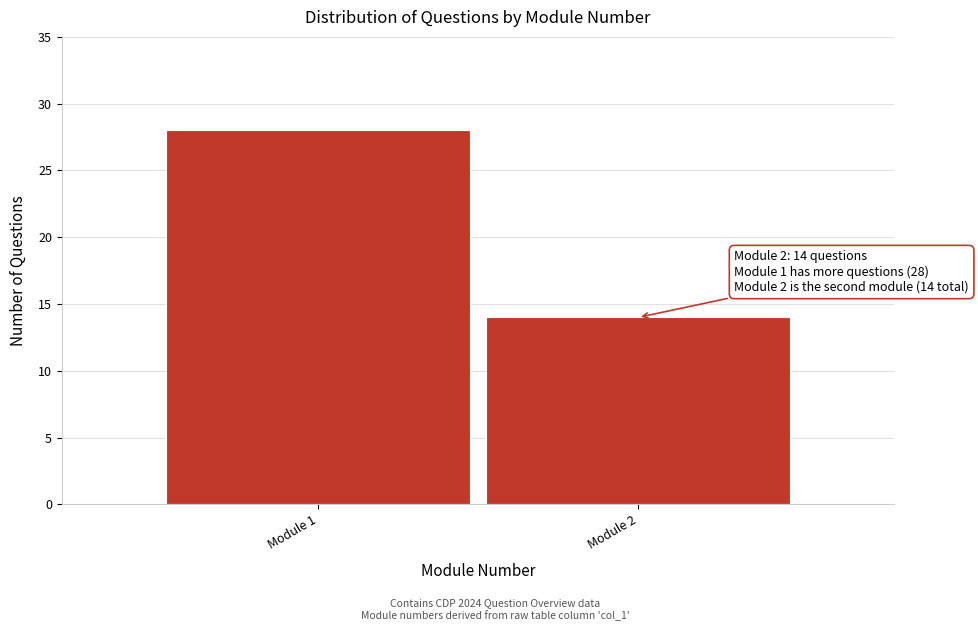

Reading left to right, transcribe all the data shown in this chart.

28	14